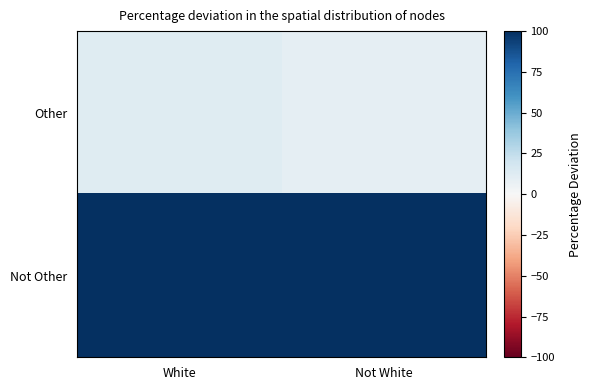

Reading left to right, transcribe all the data shown in this chart.

Other: White=12	Not White=9
Not Other: White=581	Not White=415